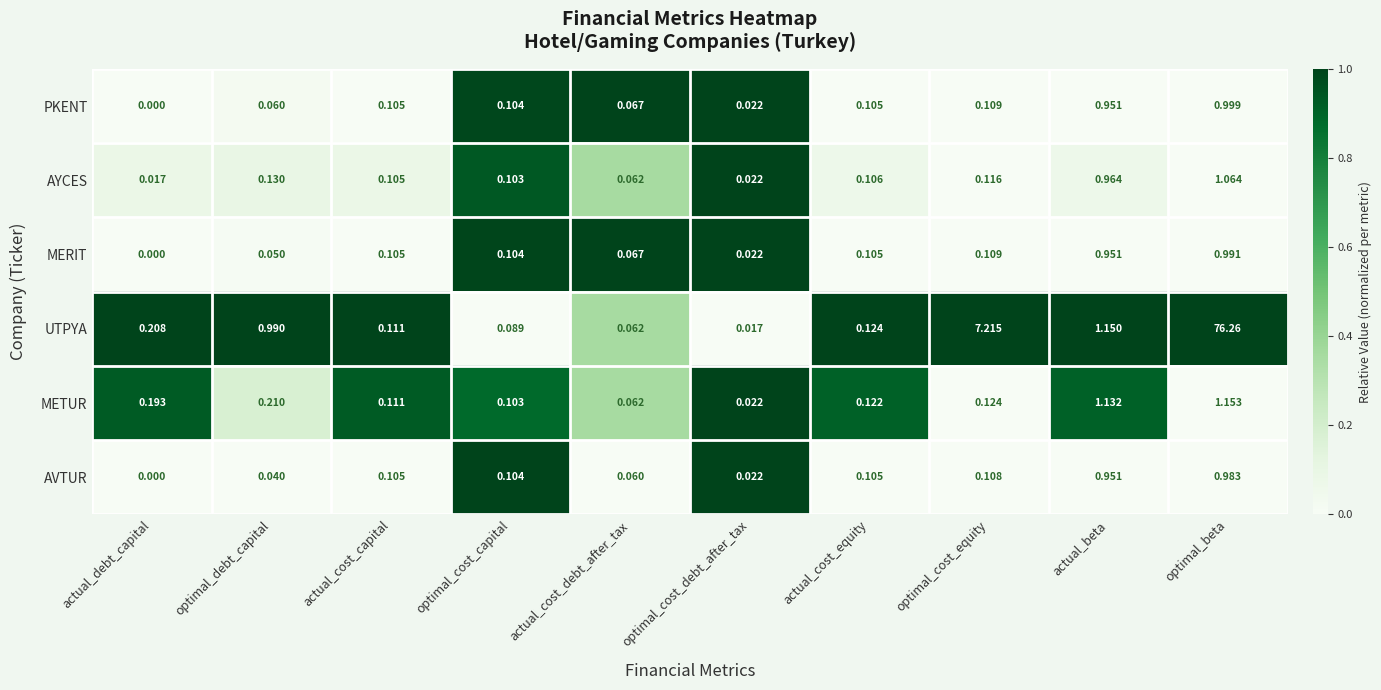

List the series in order of their peak value, lowest first.

AVTUR, MERIT, PKENT, AYCES, METUR, UTPYA